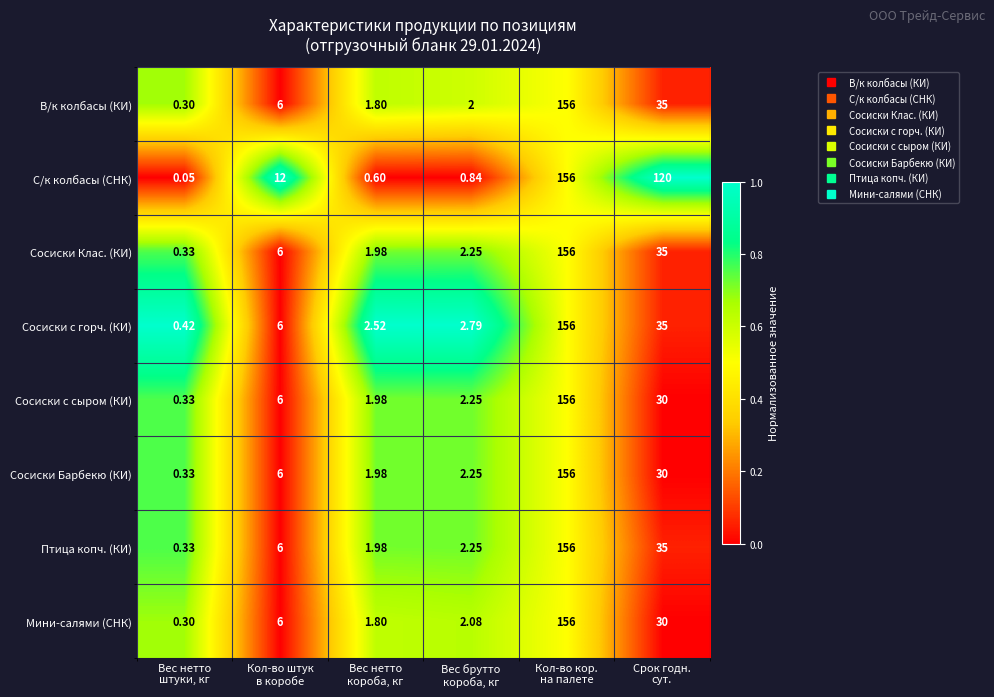

Which series has the widest spread of values?

С/к колбасы (СНК)